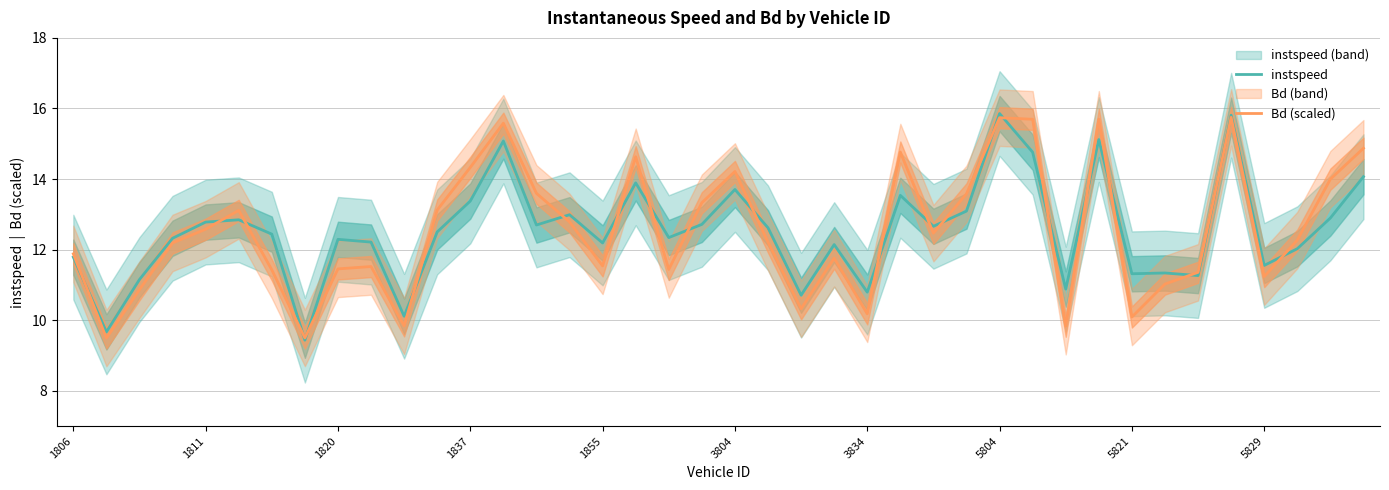

Is this an area chart (filled region under the line)?

No